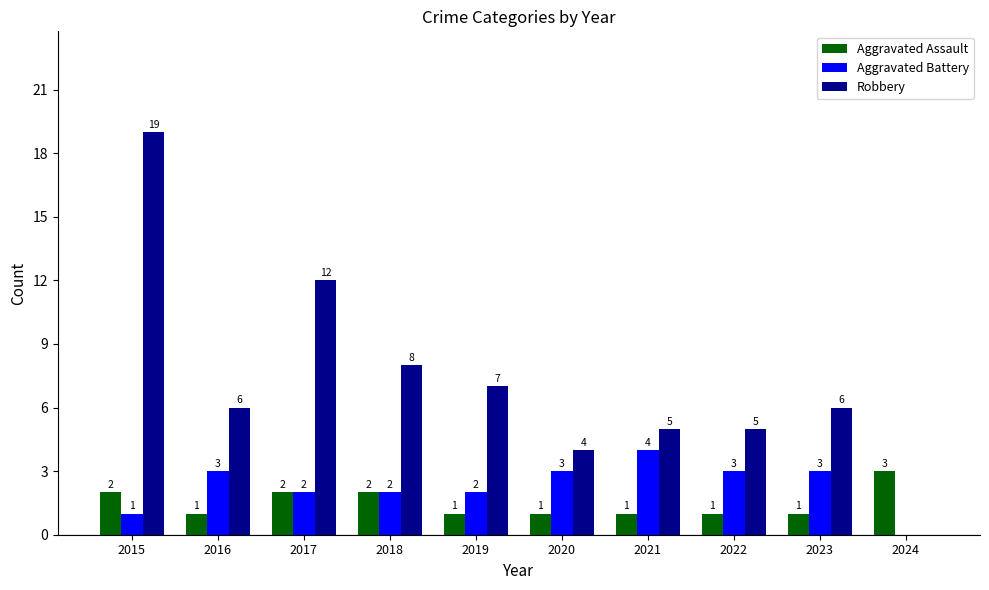

What are all the series names shown in the legend?

Aggravated Assault, Aggravated Battery, Robbery